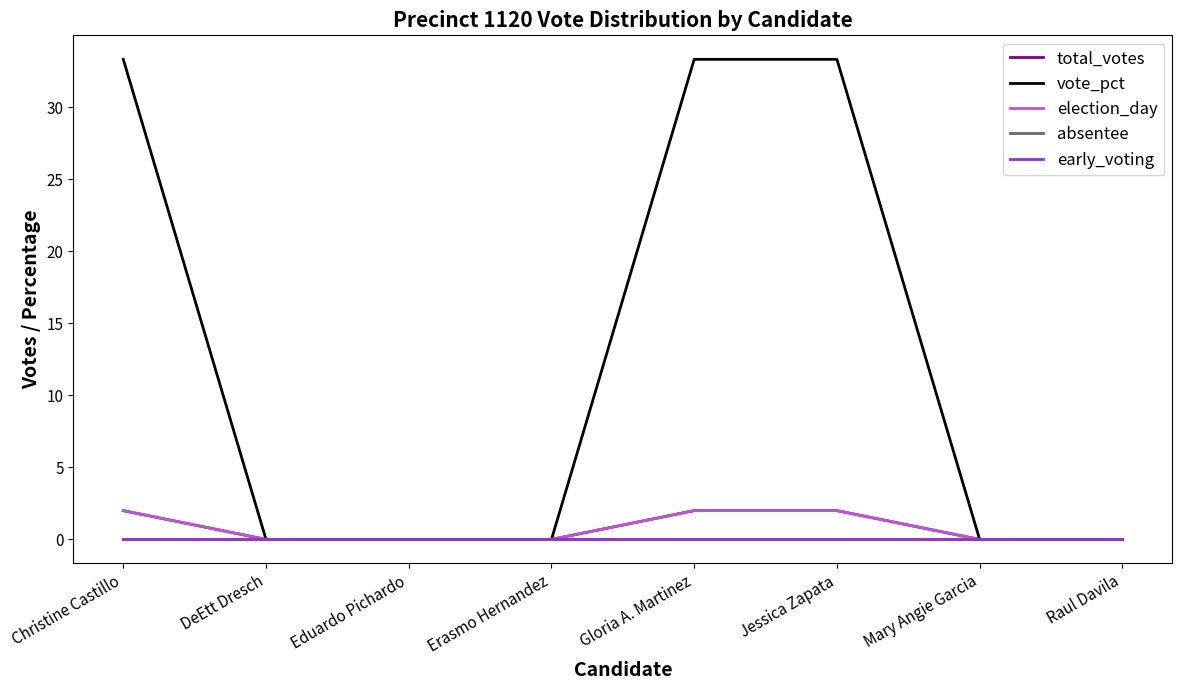

Does the chart have visible grid lines?

No